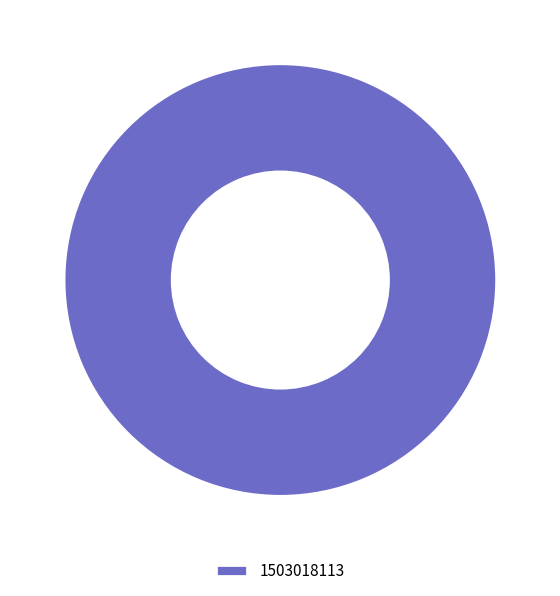

Rank the categories by value from lowest to highest.

1503018113